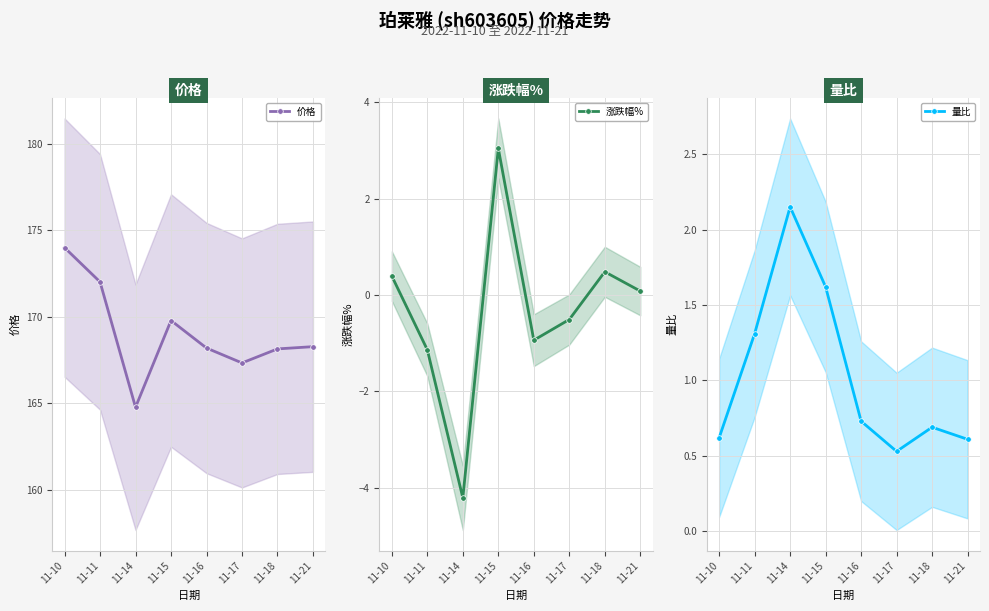

True or false: 量比 has more than 1 interior local peaks.

True